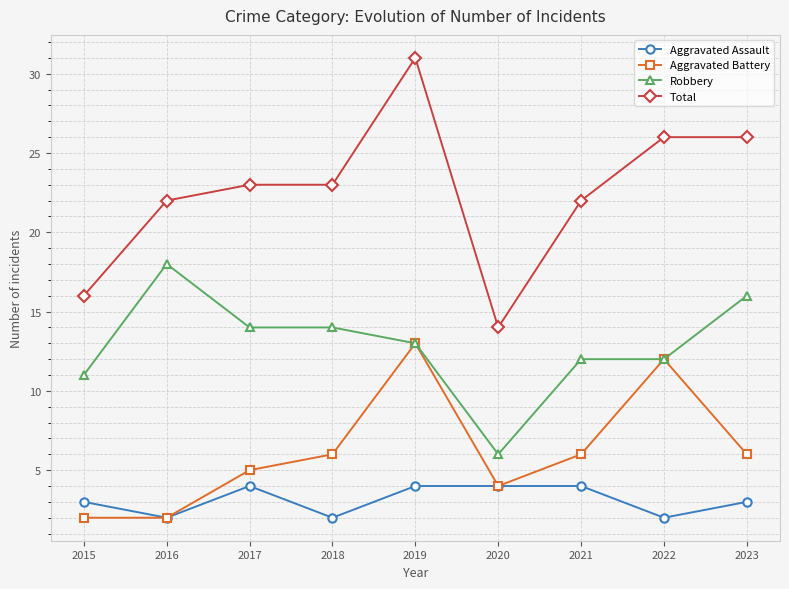

What are all the series names shown in the legend?

Aggravated Assault, Aggravated Battery, Robbery, Total